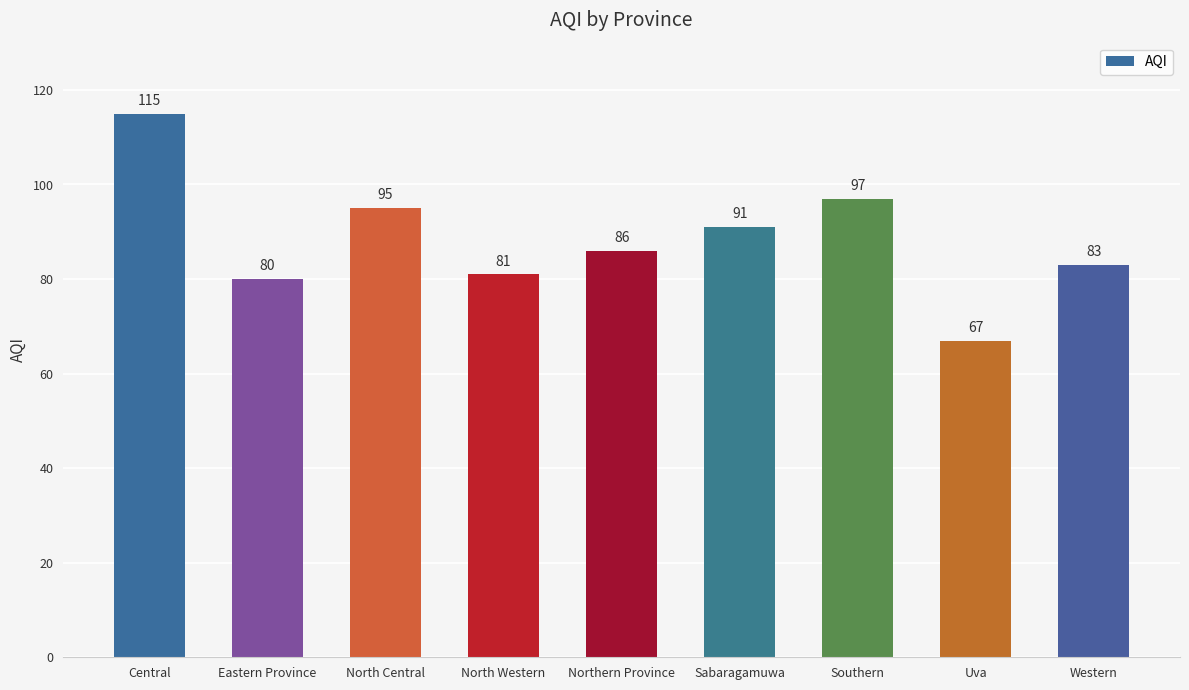

At which label is the value closest to 91?

Sabaragamuwa